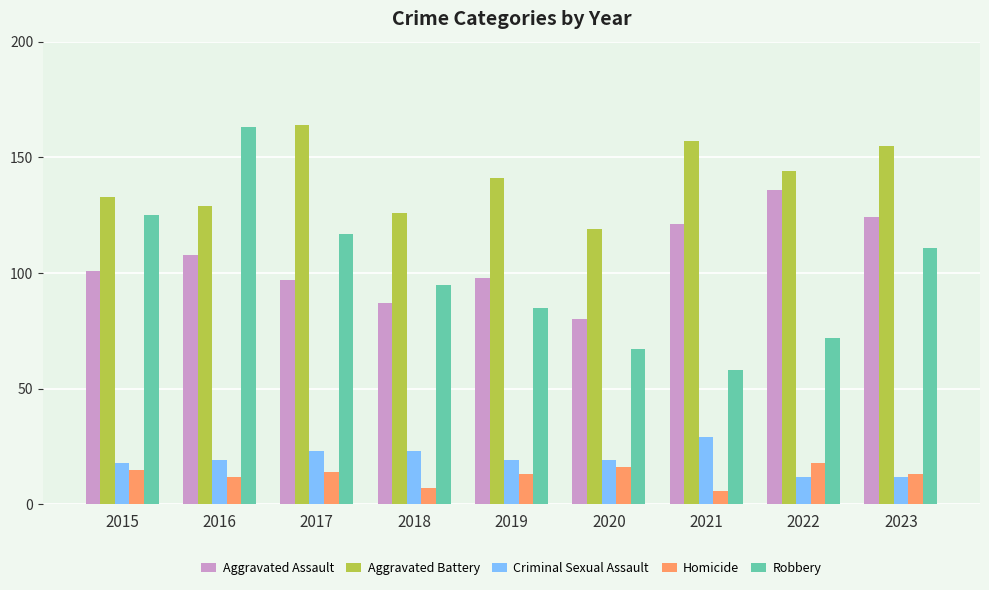

What is the greatest value displayed?

164